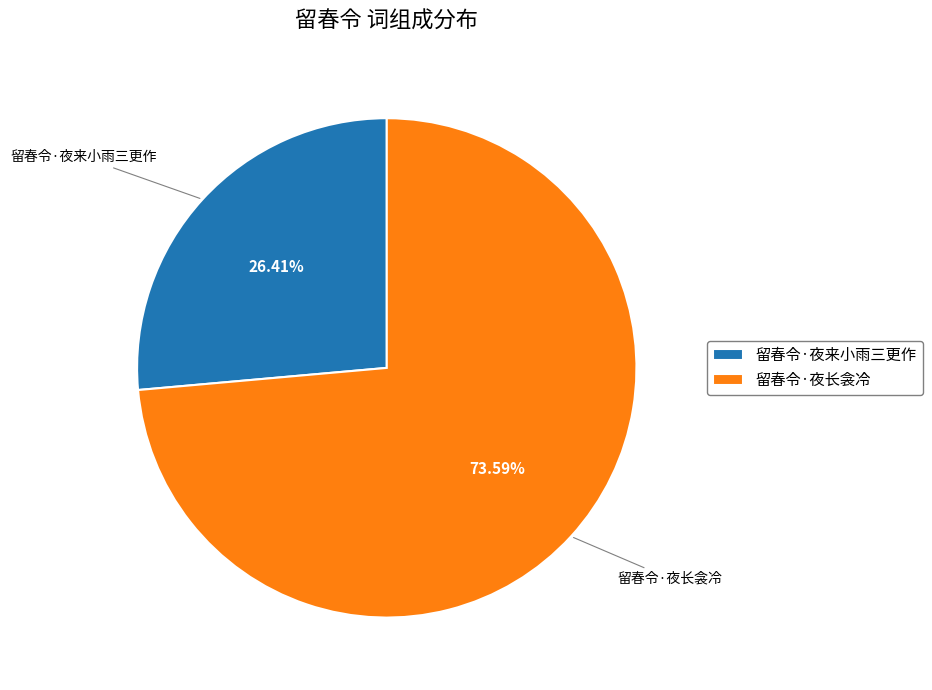

Approximately how many times larger is the value at 留春令·夜来小雨三更作 compared to 留春令·夜长衾冷?

0.4